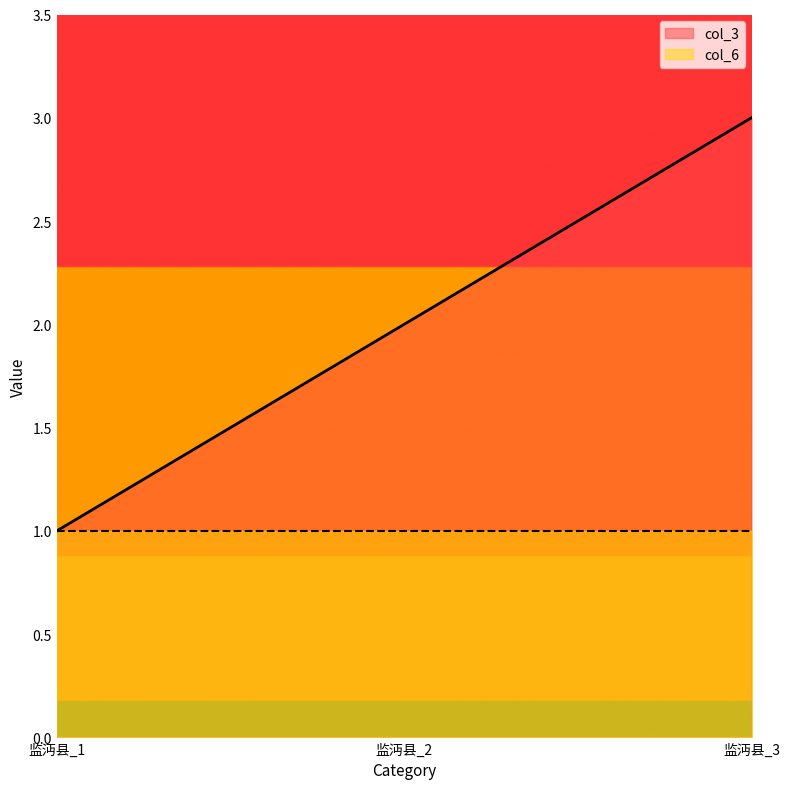

Which has a higher value, 监沔县_3 or 监沔县_1?

监沔县_3